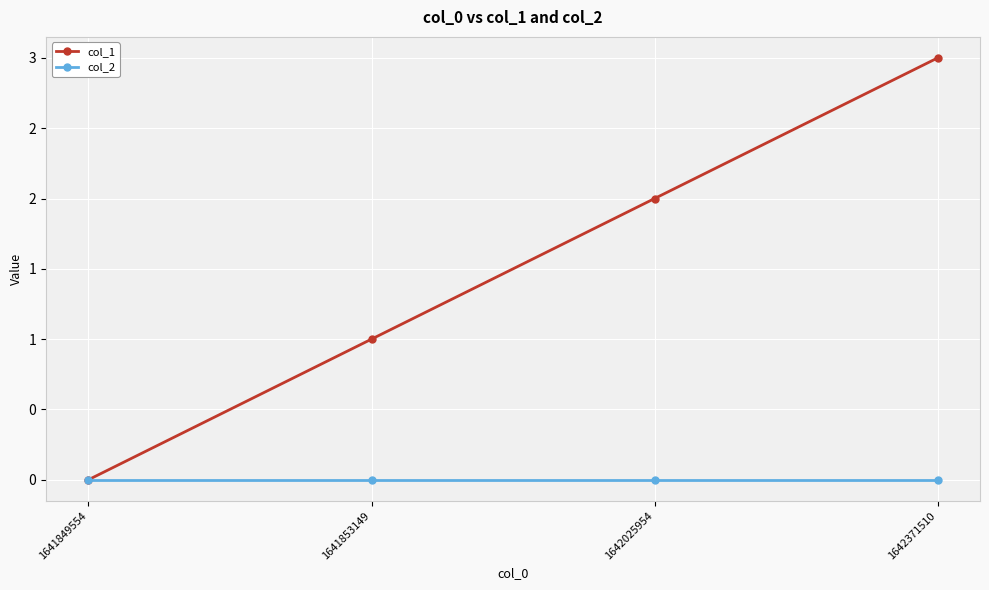

True or false: col_1 has more than 2 points higher than both neighbors.

False